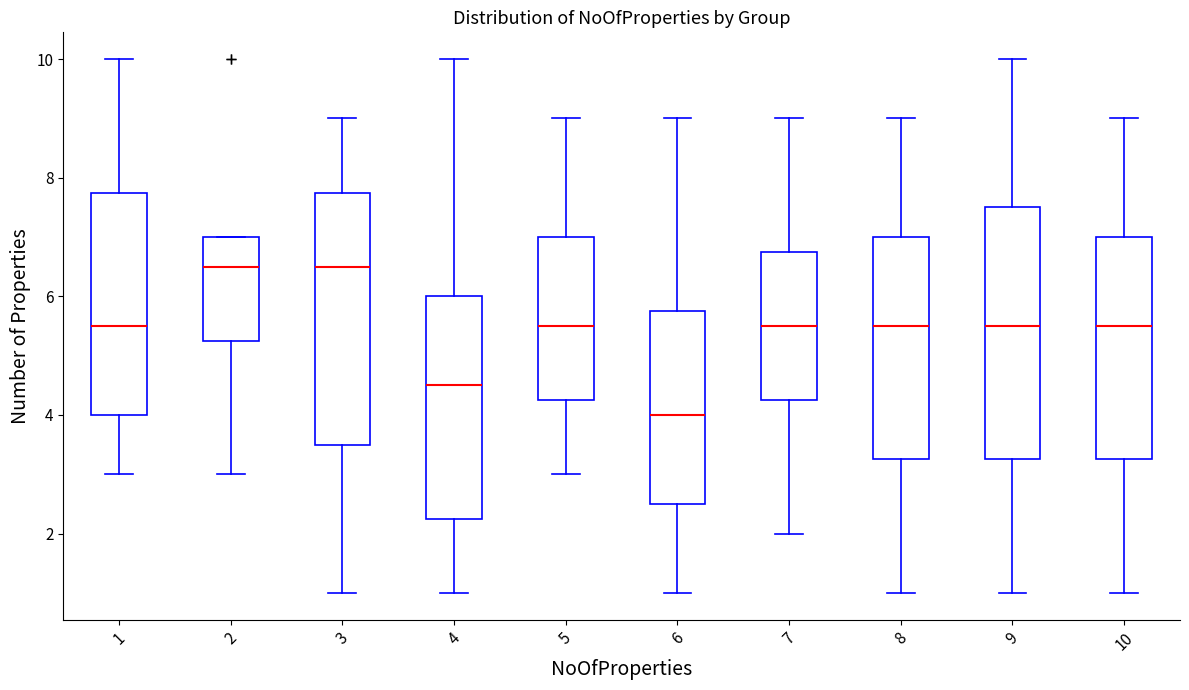

Reading left to right, read every box against the y-axis: the position of its median line, the range the box covers, and the ends of its whiskers. The values are not printed on the chart, so give them approximately, as read against the axis.

1: median 5.6, box 4.0 to 7.8, whiskers 3.0 to 10.0
2: median 6.6, box 5.2 to 7.0, whiskers 3.0 to 7.0
3: median 6.6, box 3.6 to 7.8, whiskers 1.0 to 9.0
4: median 4.6, box 2.2 to 6.0, whiskers 1.0 to 10.0
5: median 5.6, box 4.2 to 7.0, whiskers 3.0 to 9.0
6: median 4.0, box 2.6 to 5.8, whiskers 1.0 to 9.0
7: median 5.6, box 4.2 to 6.8, whiskers 2.0 to 9.0
8: median 5.6, box 3.2 to 7.0, whiskers 1.0 to 9.0
9: median 5.6, box 3.2 to 7.6, whiskers 1.0 to 10.0
10: median 5.6, box 3.2 to 7.0, whiskers 1.0 to 9.0